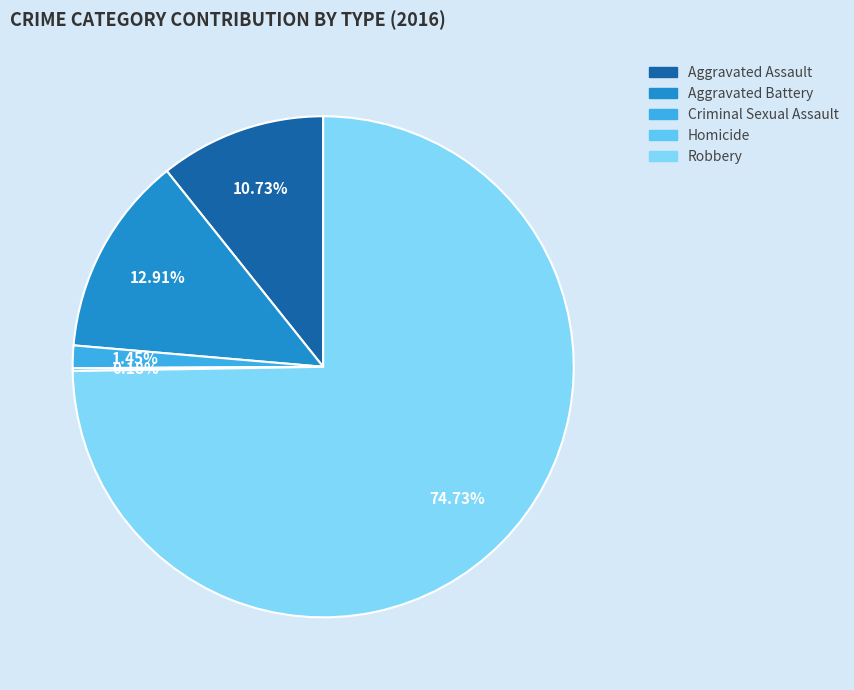

What is the smallest slice in the pie chart?

Homicide